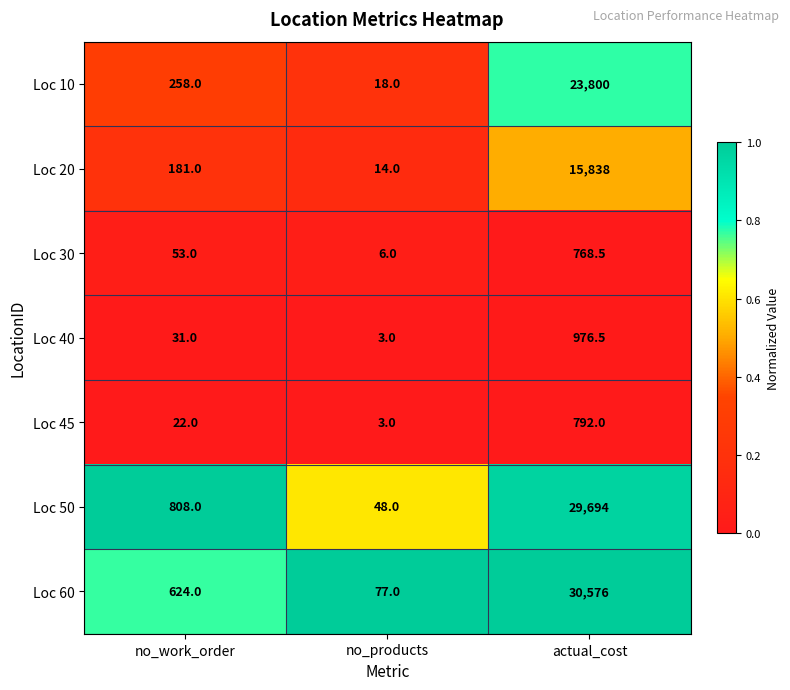

Which category has the highest value across all series?

actual_cost